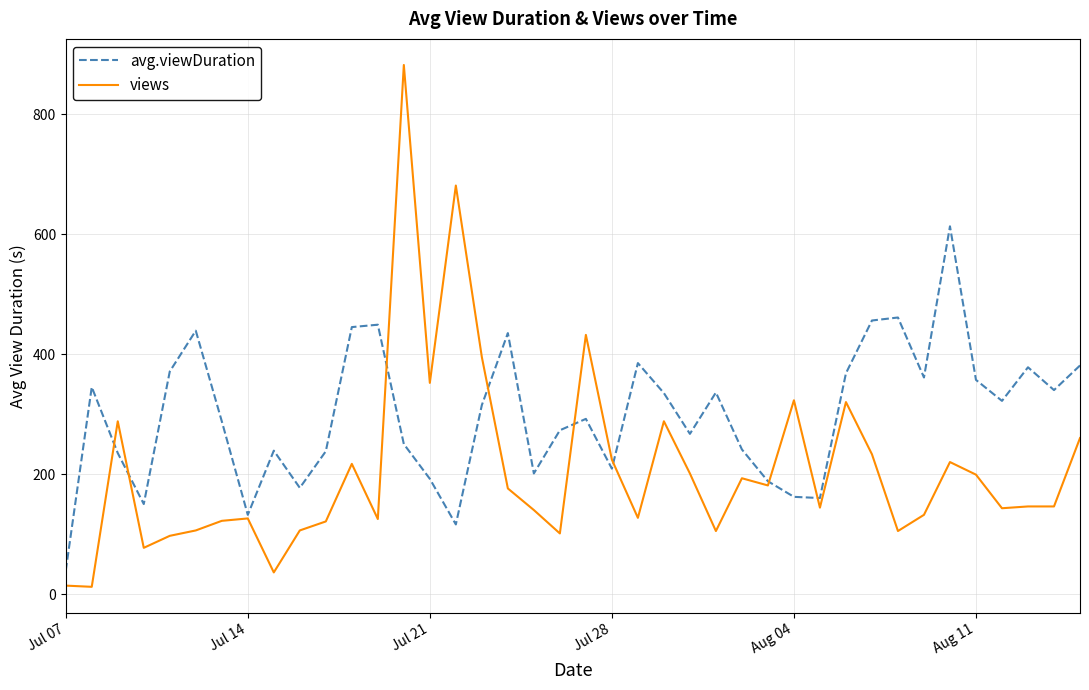

List the series in order of their overall mean, highest first.

avg.viewDuration, views